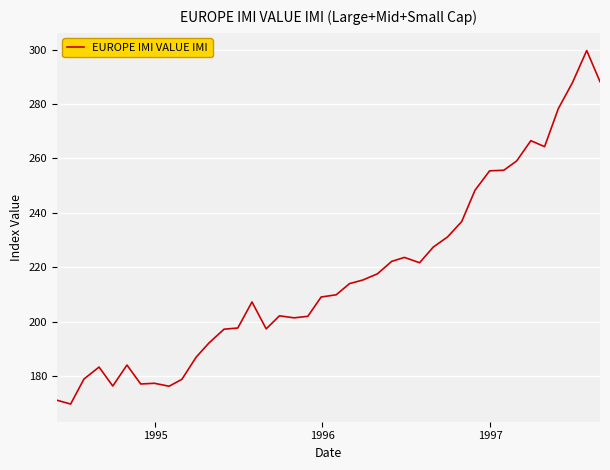

What is the minimum value shown in the chart?

169.7